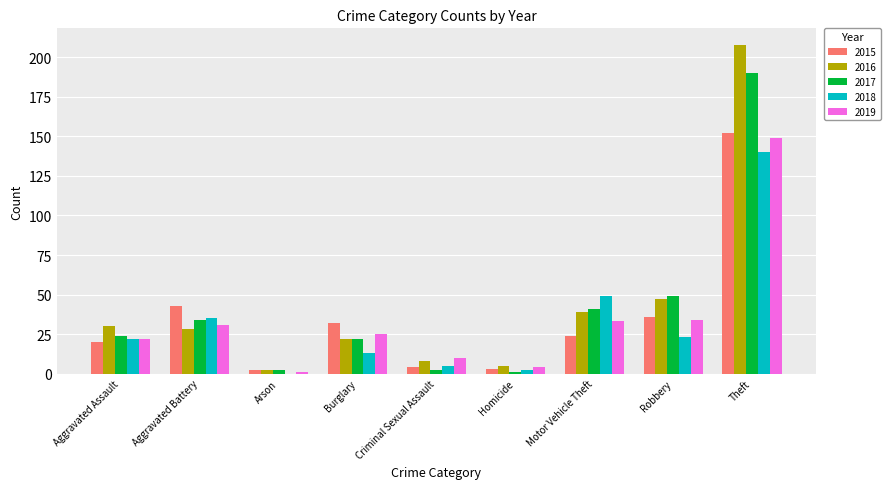

What is the total value across all series at Aggravated Battery?

171